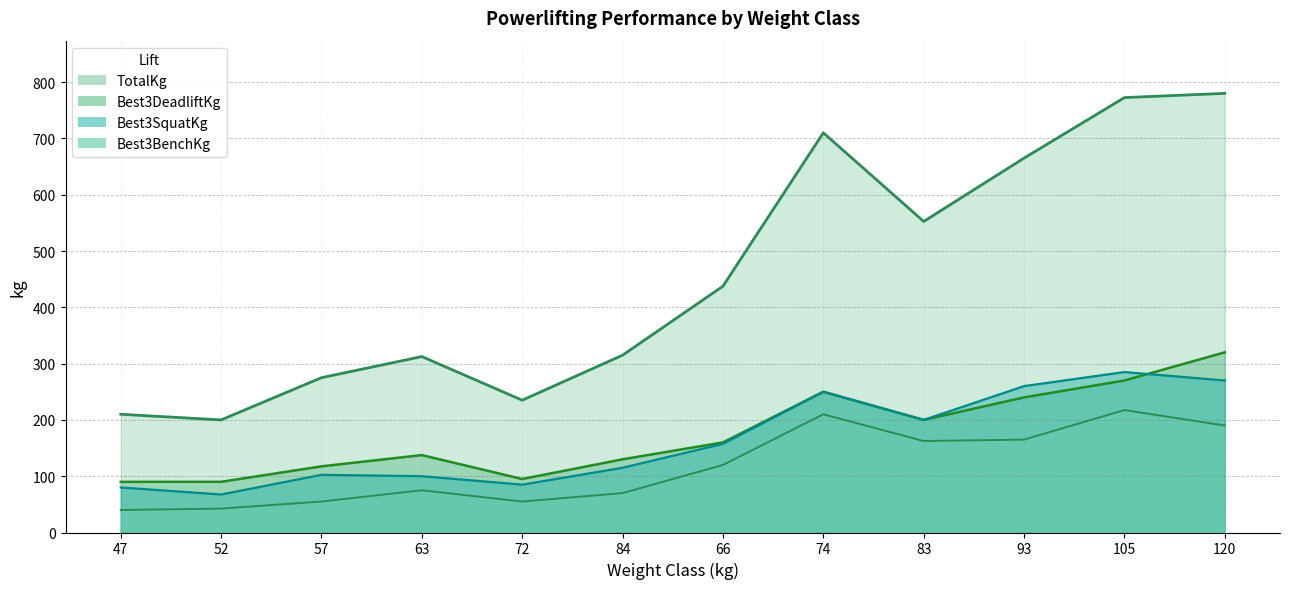

At 83, list the series in order from smallest to largest.

Best3BenchKg, Best3SquatKg, Best3DeadliftKg, TotalKg